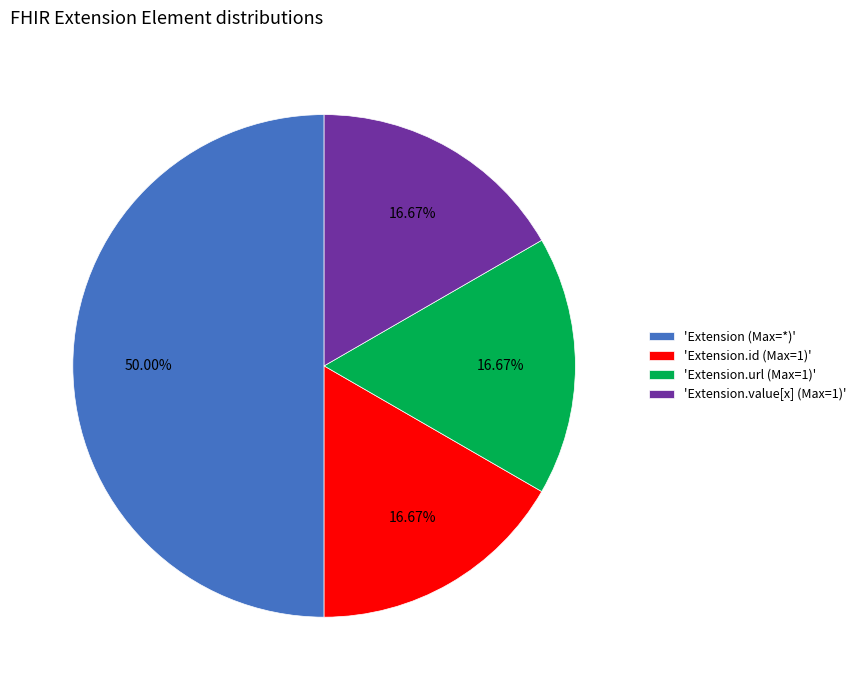

Which category has the biggest portion of the pie?

'Extension (Max=*)'